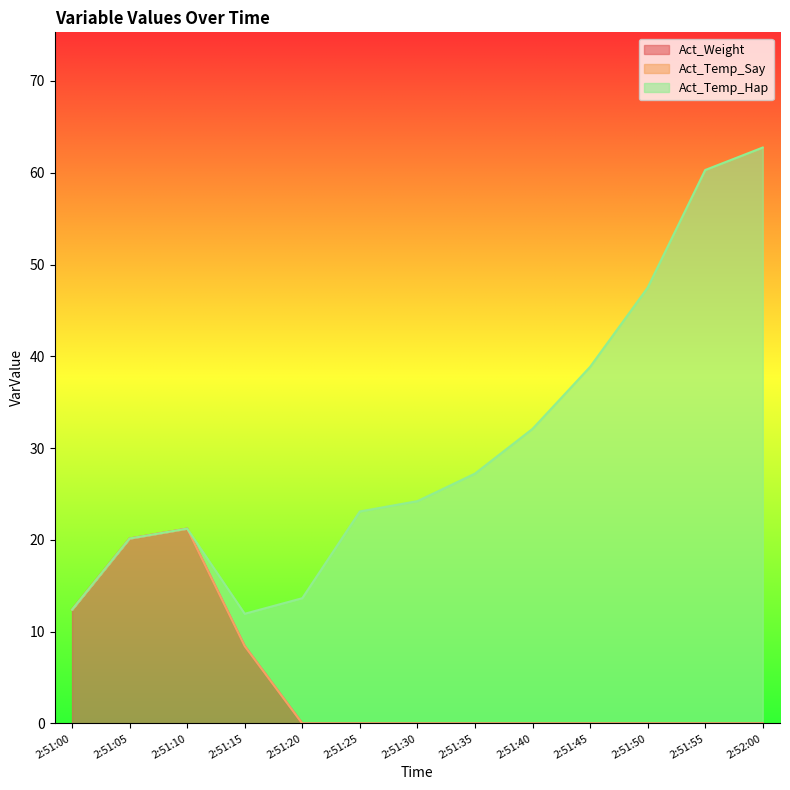

At which label does Act_Weight reach its peak?

2:51:10